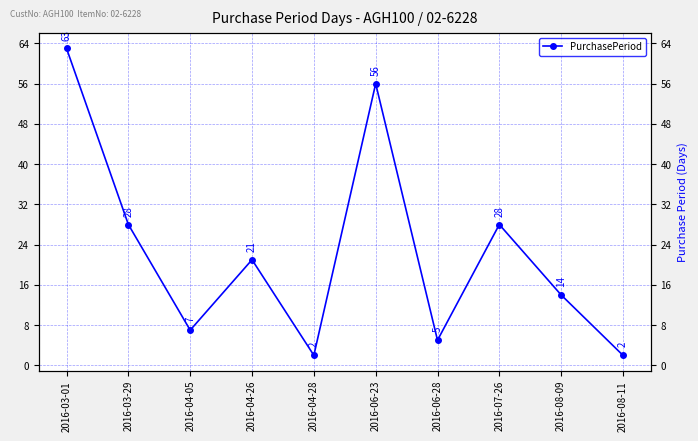

True or false: the data has more than 2 interior local peaks.

True